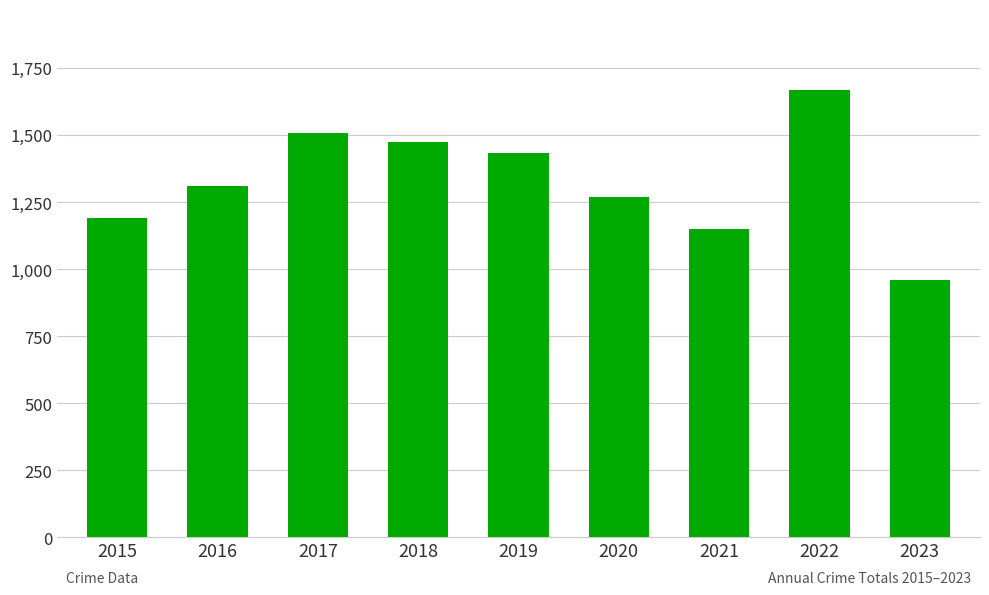

Which has a higher value, 2018 or 2017?

2017